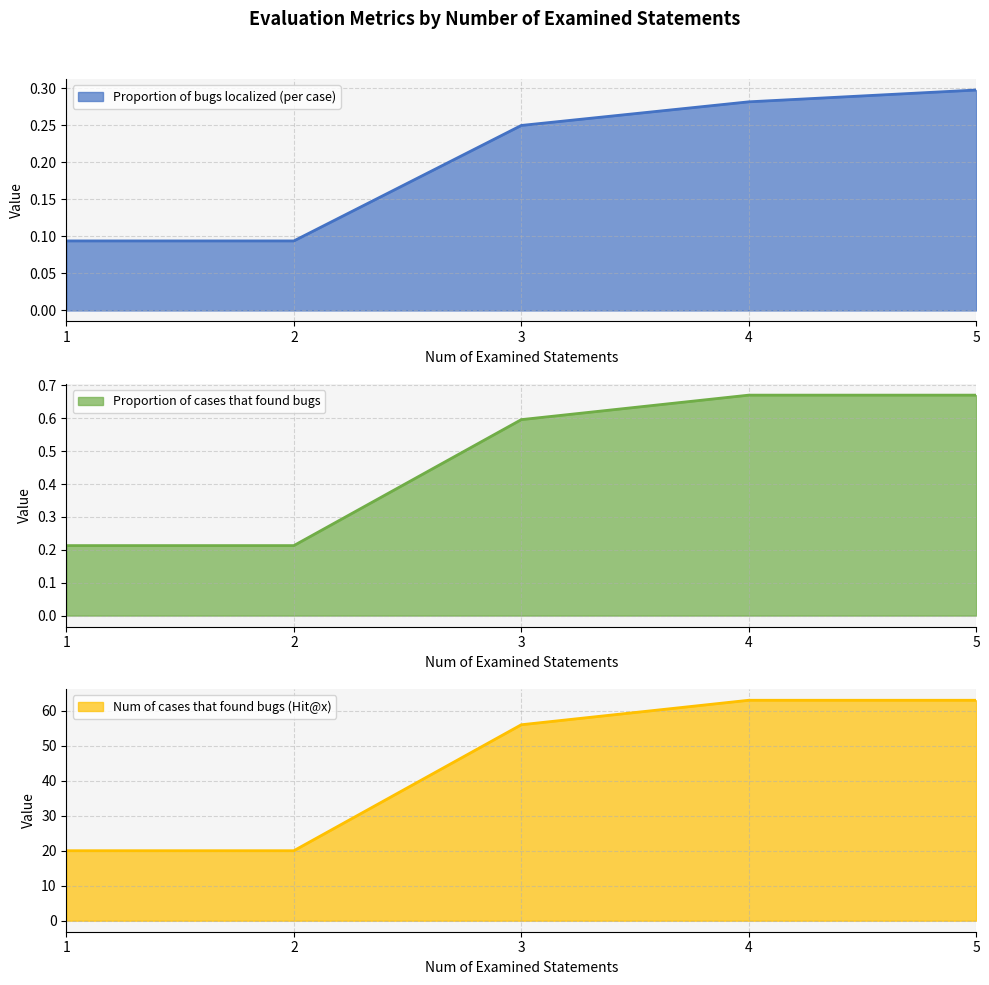

Which series has the largest total across all categories?

Num of cases that found bugs (Hit@x)